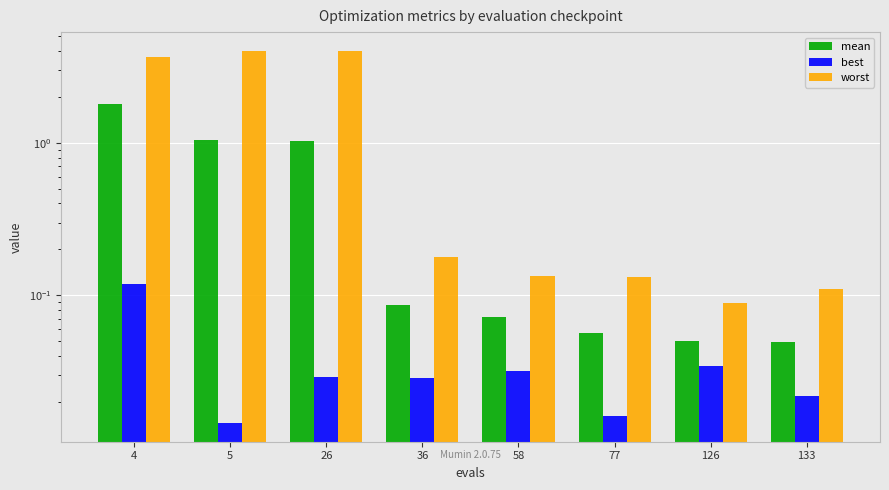

Between 26 and 77, which series saw the biggest shift?

worst